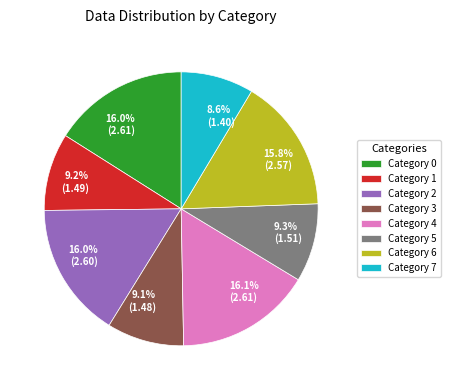

Does 9.1% (1.48) represent more than half of the total?

No